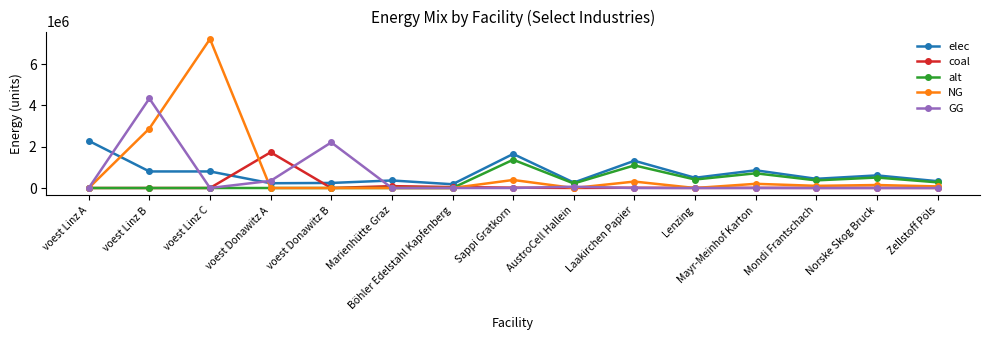

List the series in order of their peak value, highest first.

NG, GG, elec, coal, alt